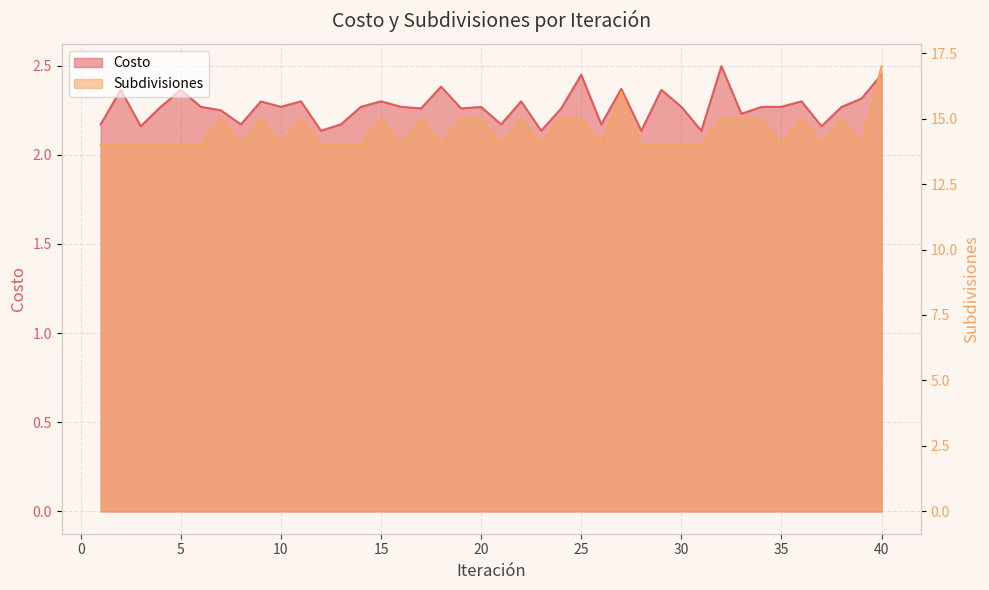

What are all the series names shown in the legend?

Costo, Subdivisiones